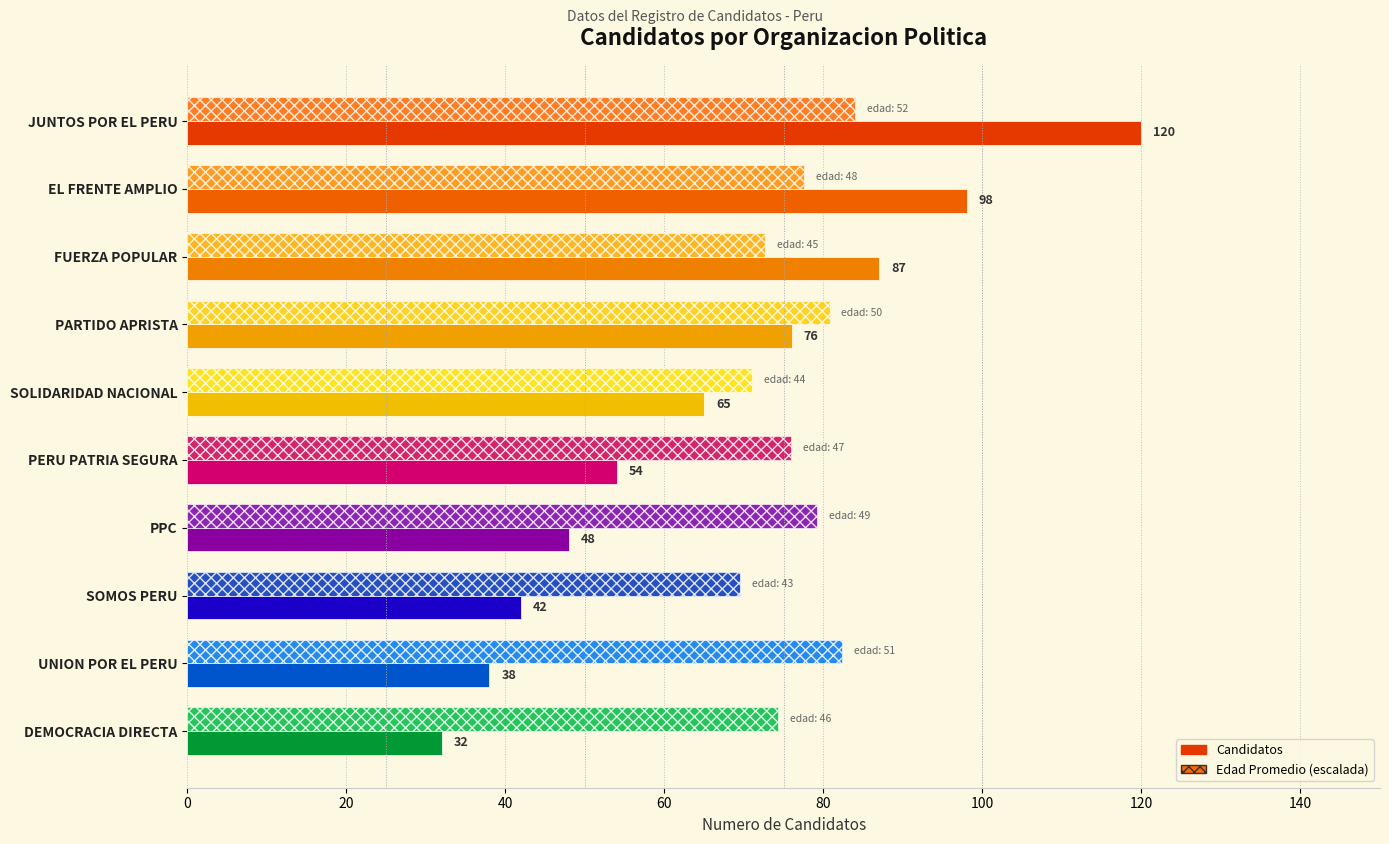

At which category is the sum across all series the highest?

JUNTOS POR EL PERU